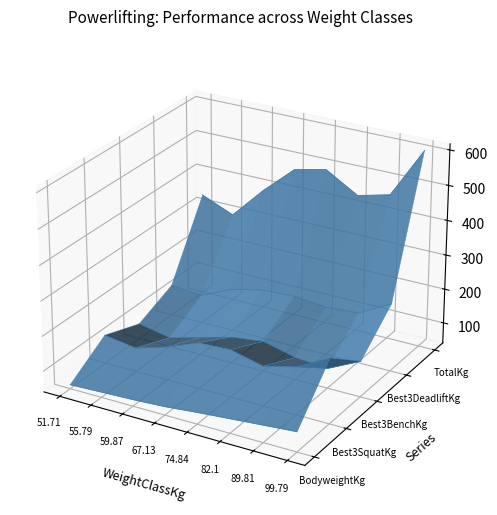

Which category has the highest value in the Best3SquatKg series?

51.71